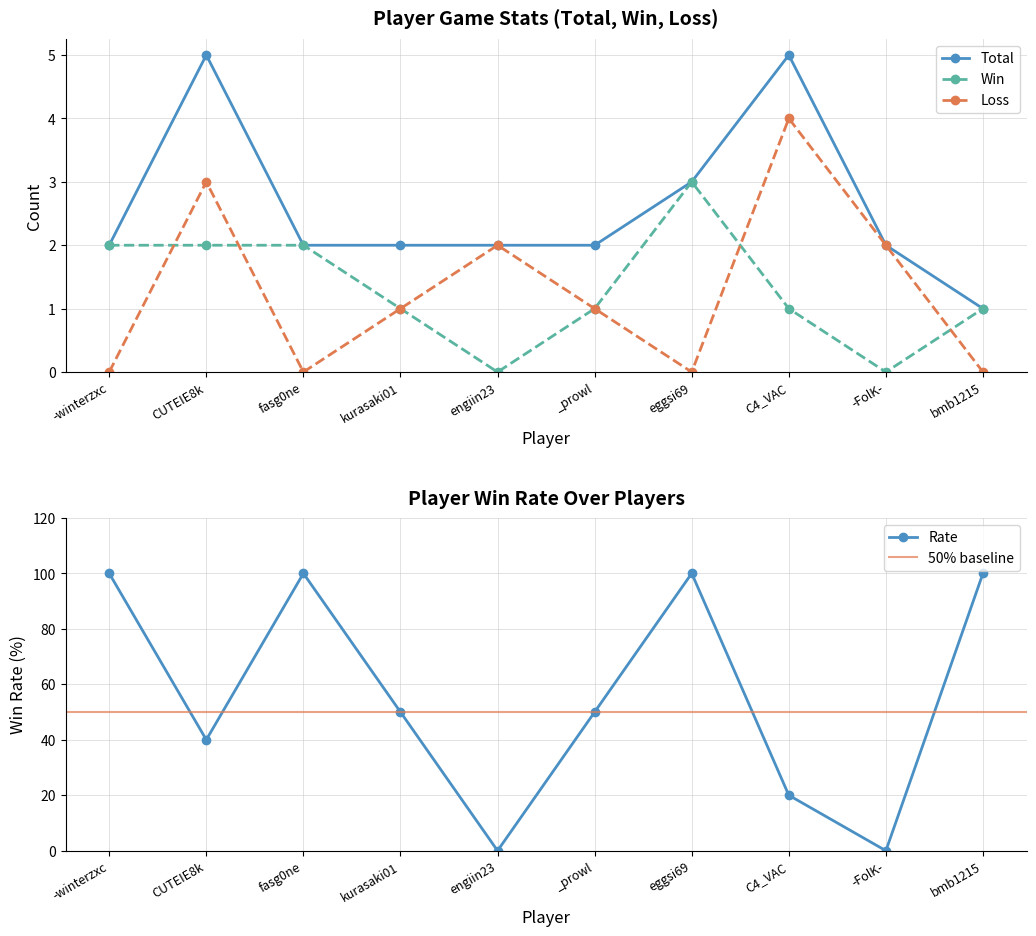

Read the Rate value at eggsi69, to the nearest 10.

100